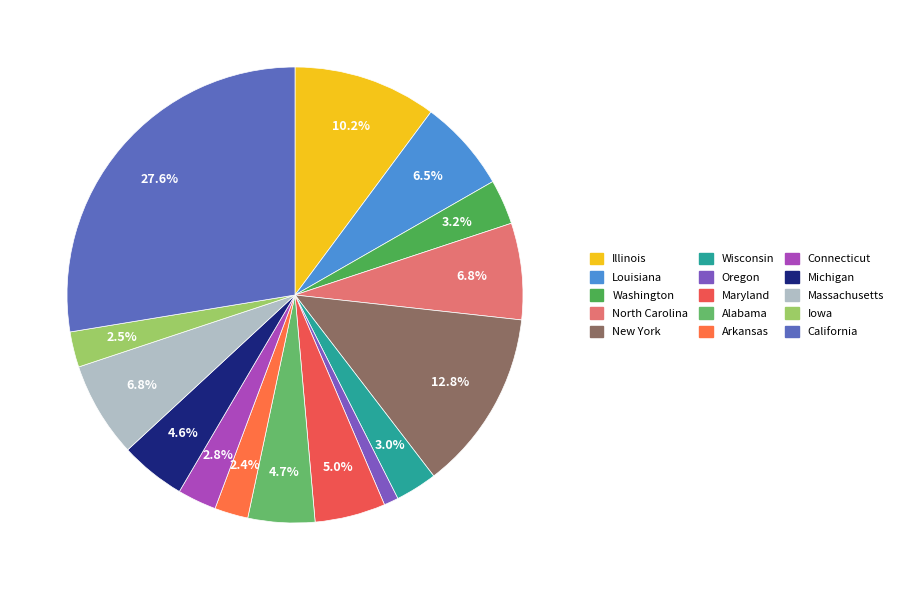

What percentage is the Oregon slice, to the nearest percent?

1%